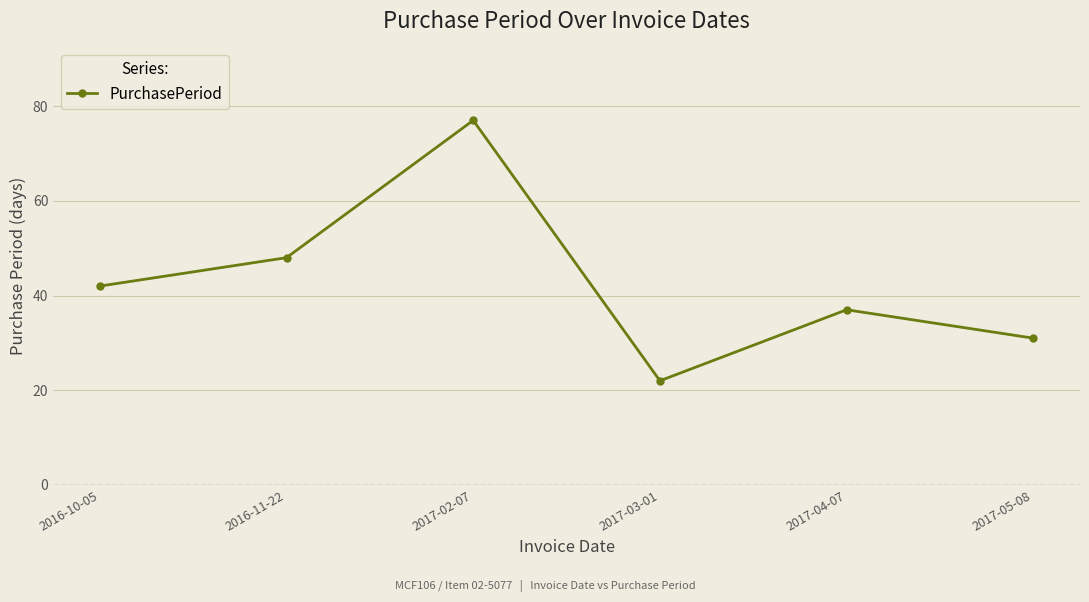

Read the value at 2016-10-05, to the nearest 10.

40